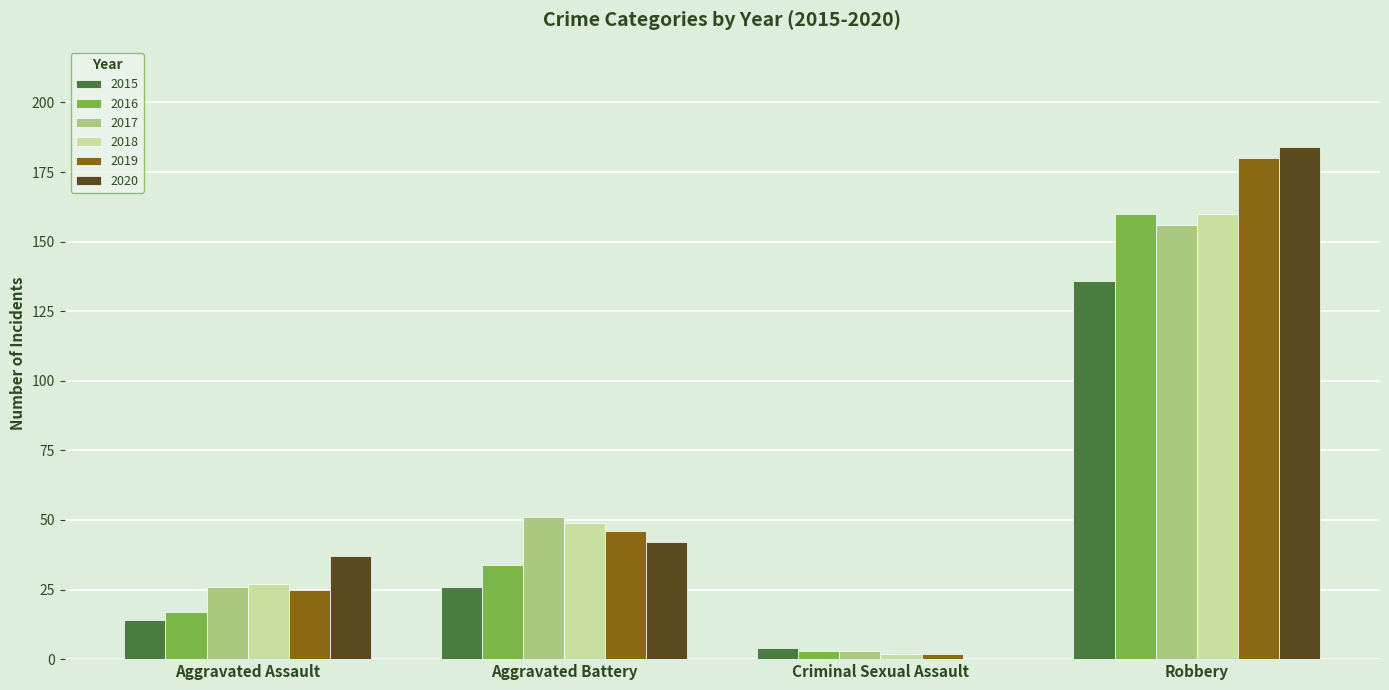

What is the total value across all series at Robbery?

976